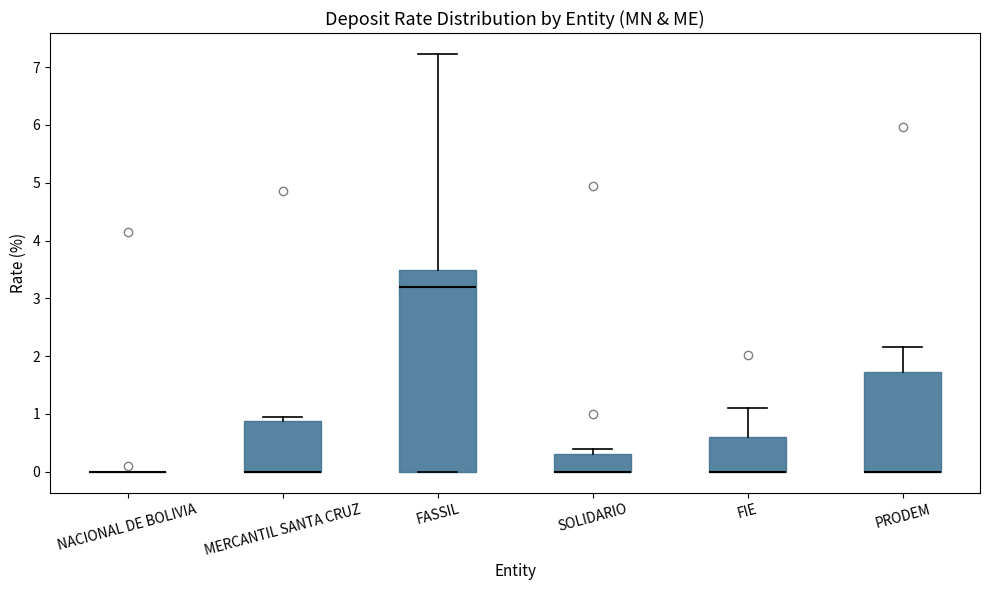

Reading left to right, read every box against the y-axis: the position of its median line, the range the box covers, and the ends of its whiskers. The values are not printed on the chart, so give them approximately, as read against the axis.

NACIONAL DE BOLIVIA: box collapsed to a line at 0.0, whiskers 0.0 to 0.0
MERCANTIL SANTA CRUZ: median 0.0 (drawn on the box's lower edge), box 0.0 to 0.9, whiskers 0.0 to 0.9 (just above the box's upper edge)
FASSIL: median 3.2, box 0.0 to 3.5, whiskers 0.0 to 7.2
SOLIDARIO: median 0.0 (drawn on the box's lower edge), box 0.0 to 0.3, whiskers 0.0 to 0.4
FIE: median 0.0 (drawn on the box's lower edge), box 0.0 to 0.6, whiskers 0.0 to 1.1
PRODEM: median 0.0 (drawn on the box's lower edge), box 0.0 to 1.7, whiskers 0.0 to 2.2